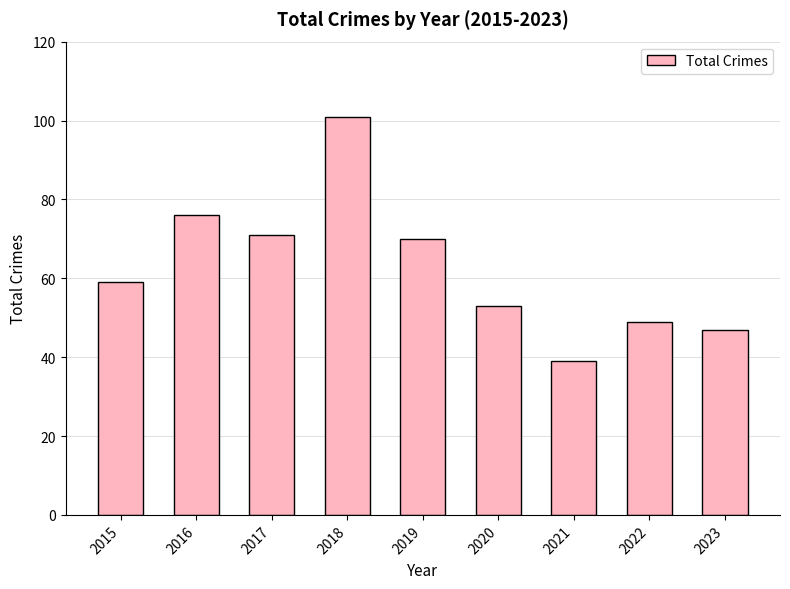

What value does the data have at 2015?

59